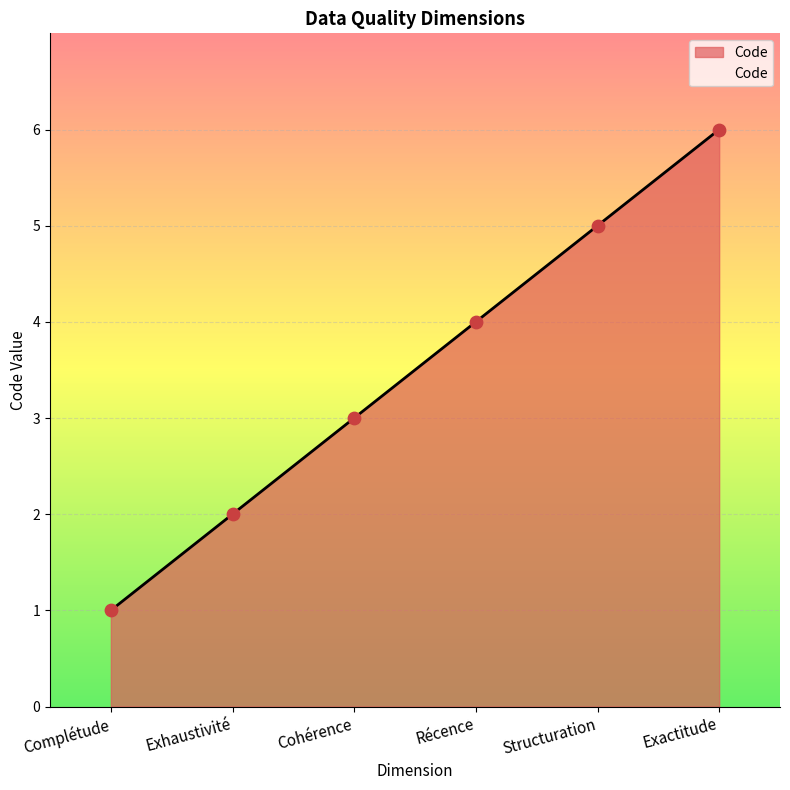

What is the change in value from Complétude to Cohérence?

+2